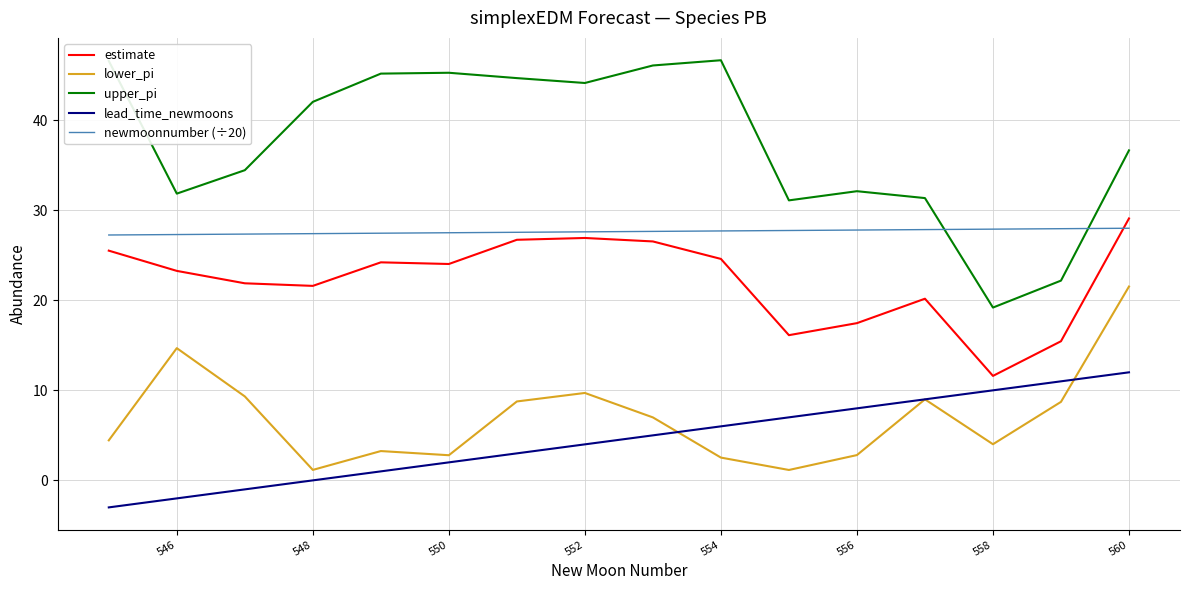

What is the difference between the second highest and minimum values in the upper_pi series?

27.4